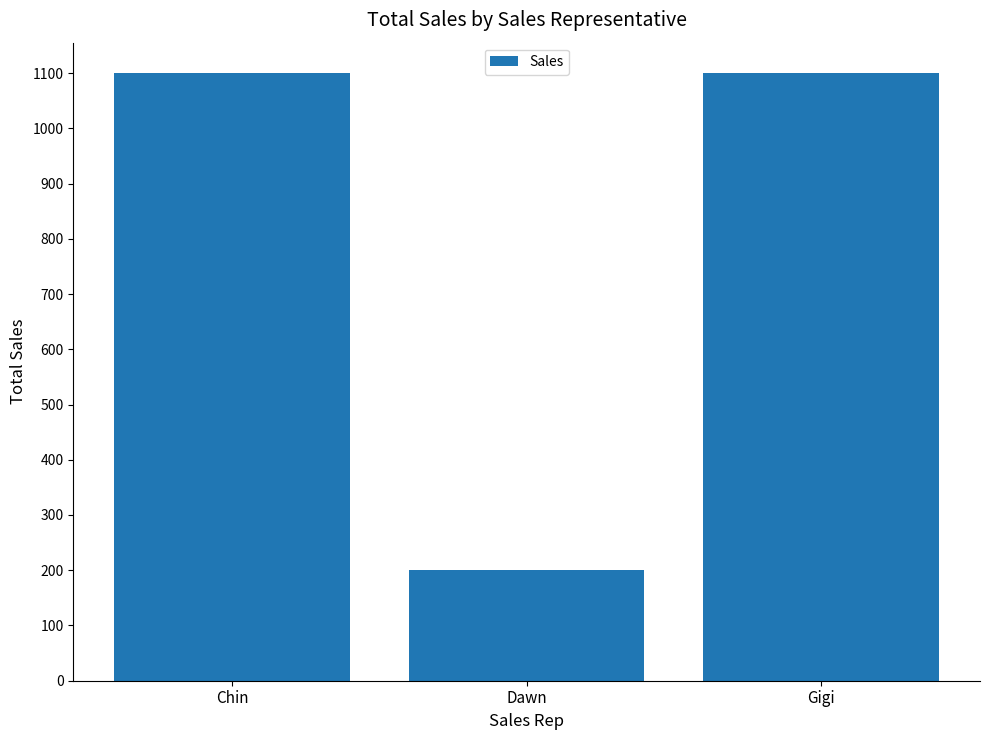

Is it true that the value at Chin is 1100?

True